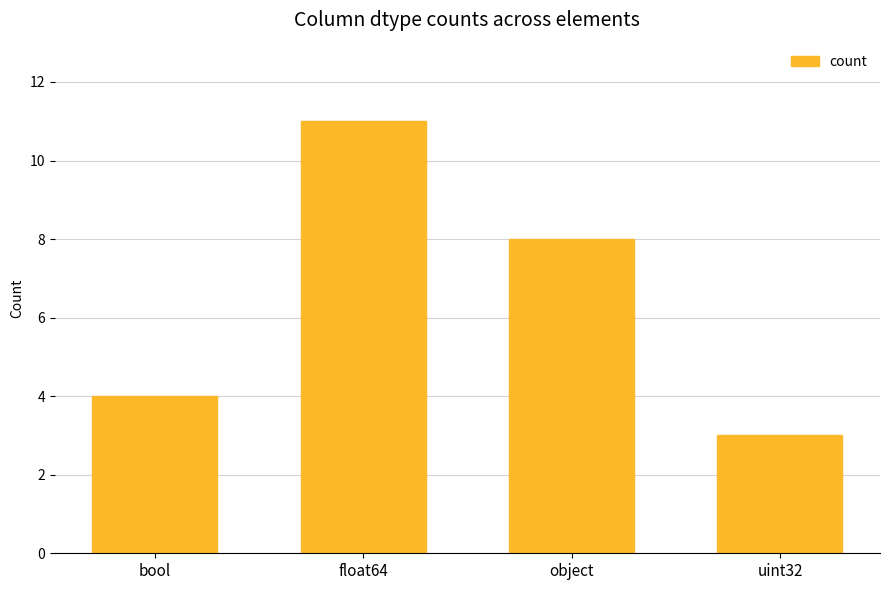

What is the label of the 4th bar from the left?

uint32